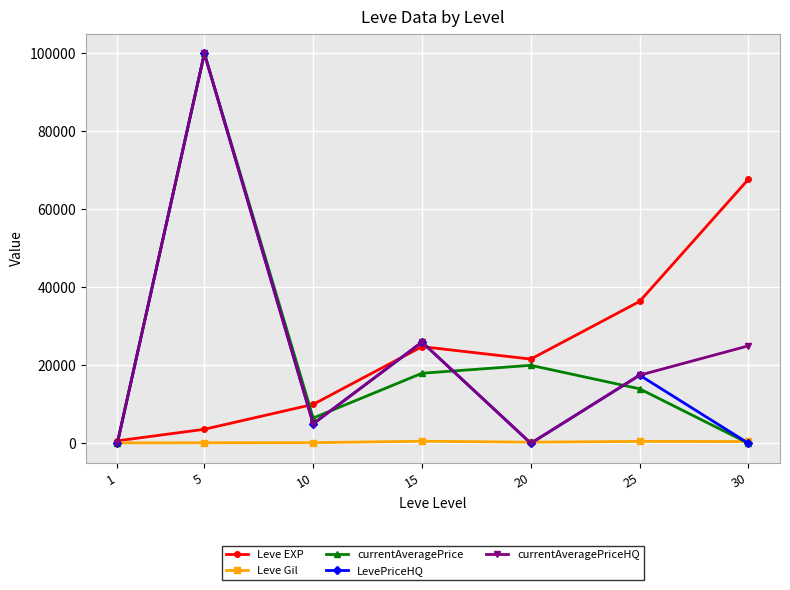

Is this an area chart (filled region under the line)?

No